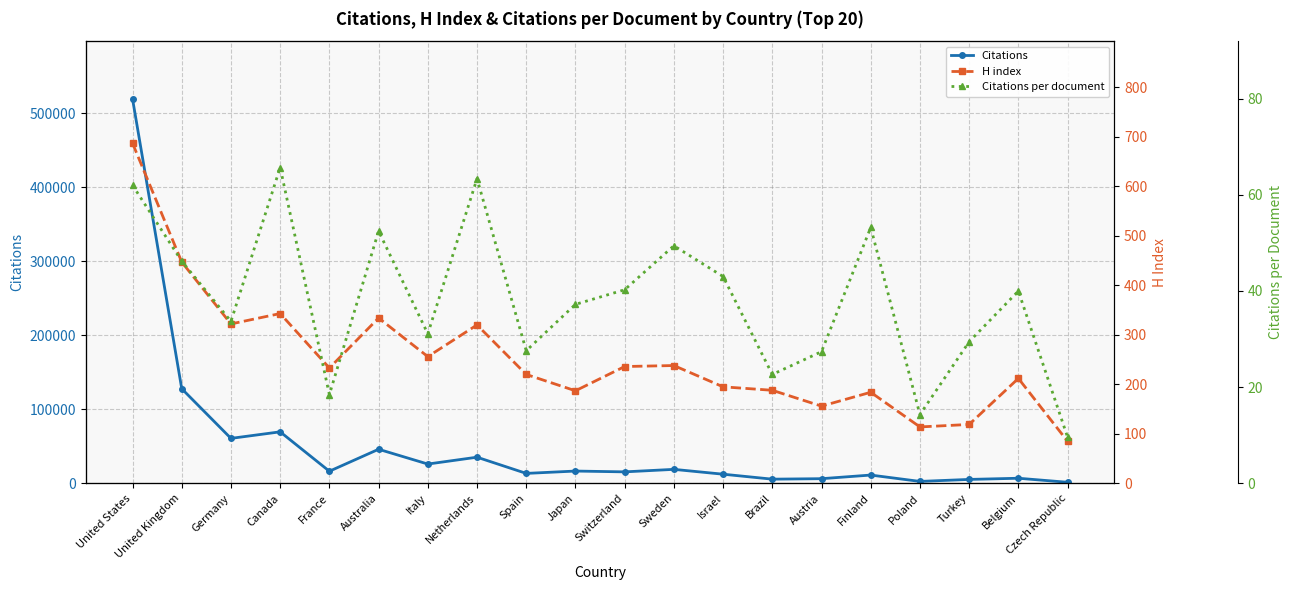

What is the sum of all H index values?

5076.0